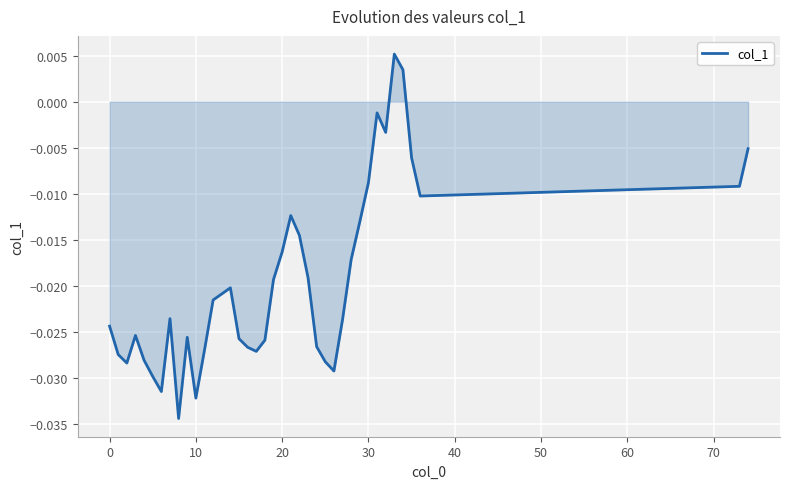

How many positive values are there?

2